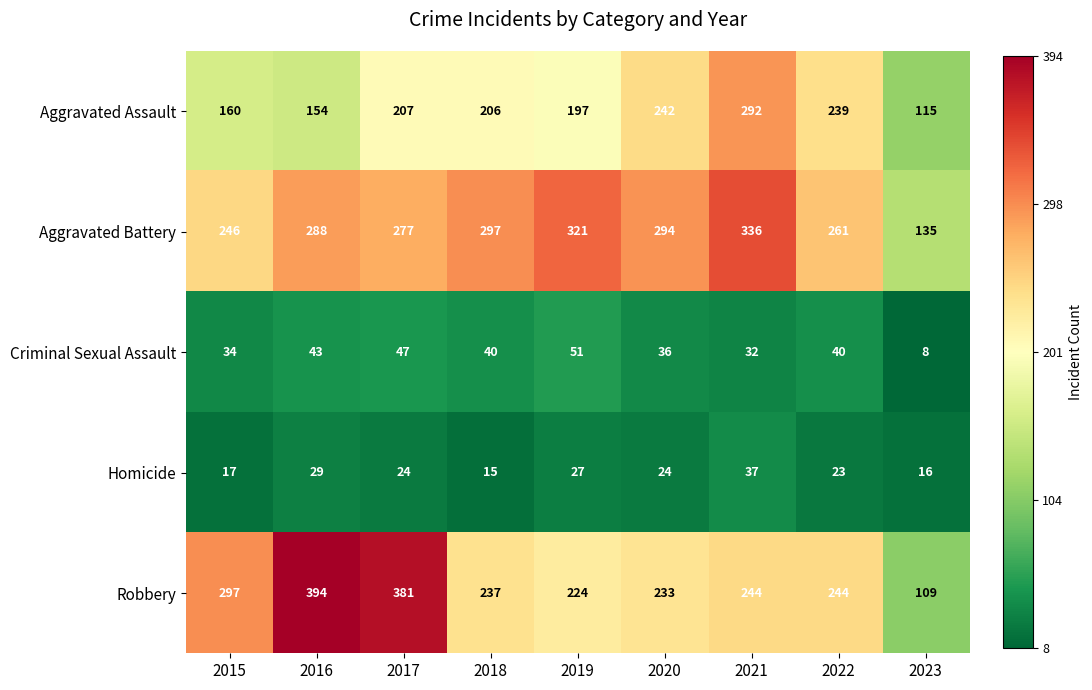

What is the difference between the second highest and minimum values in the Aggravated Battery series?

186